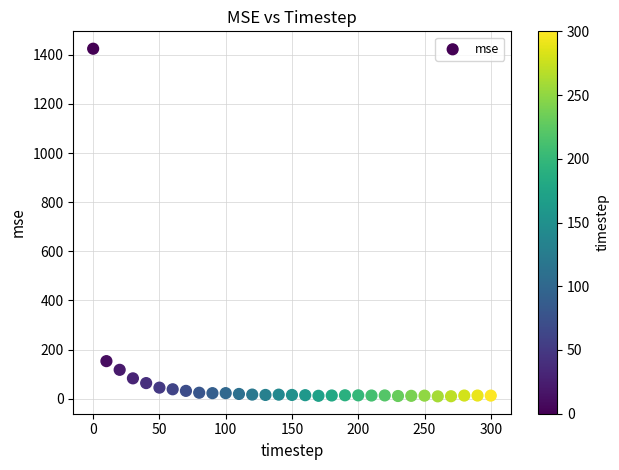

What Y value in the scatter plot is closest to 717?

152.7